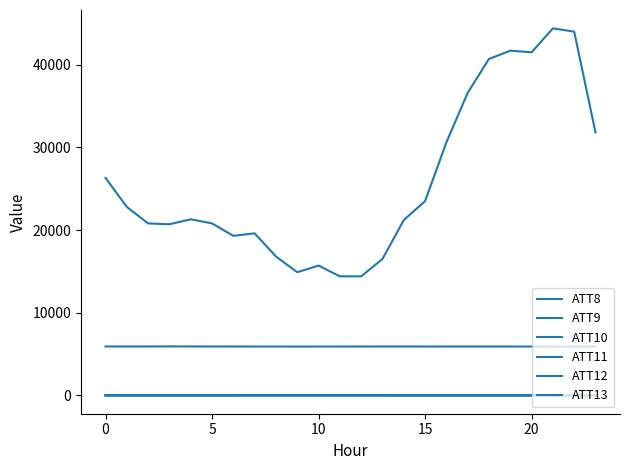

Is this an area chart (filled region under the line)?

No